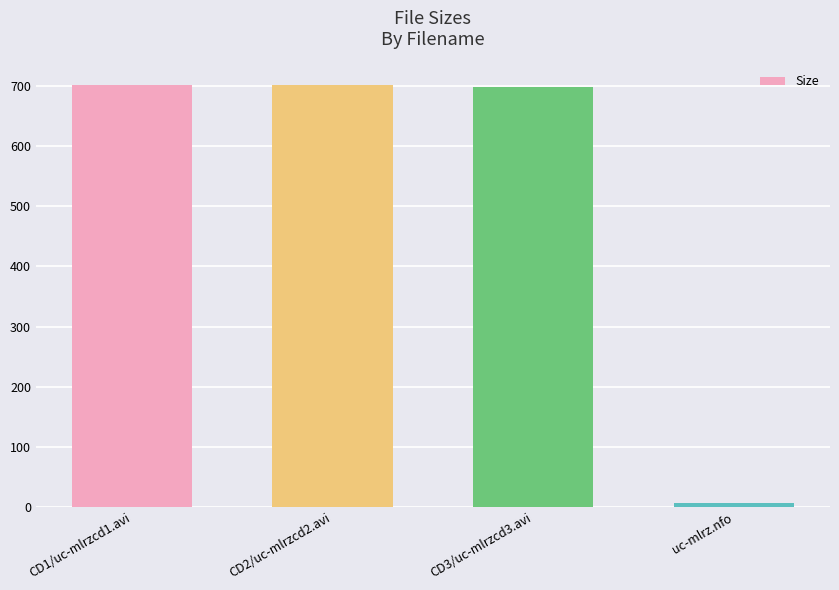

How many series are shown in this chart?

1